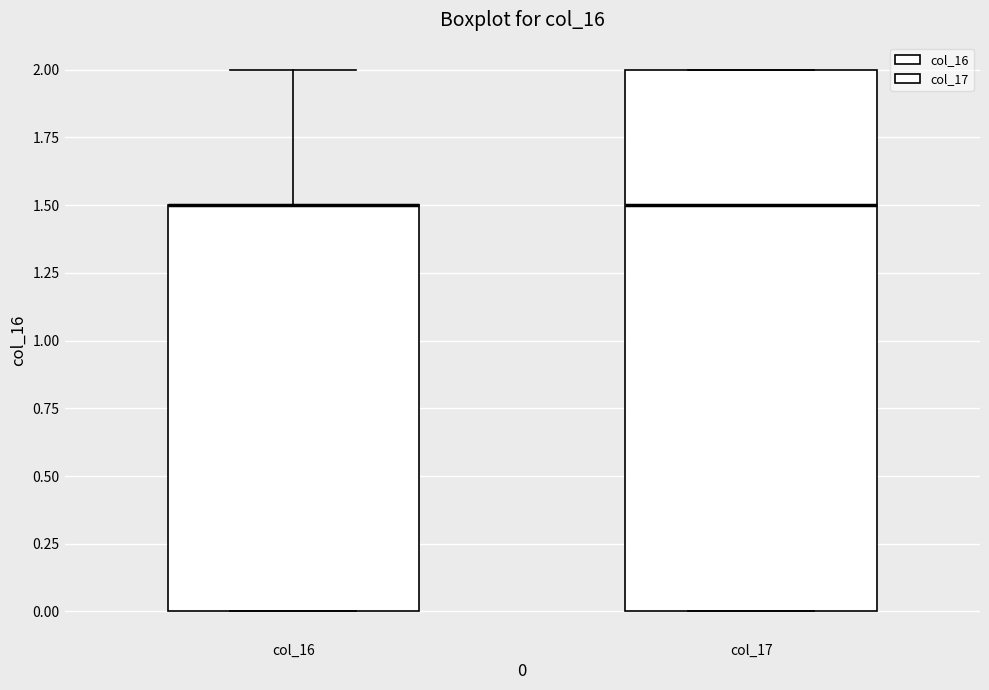

Which box is the tallest, from its lower edge to its upper edge?

col_17